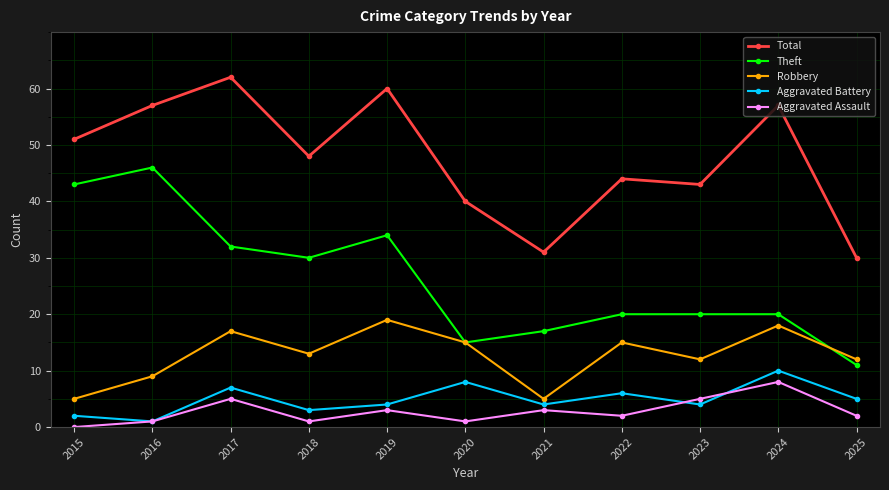

The value of Total at 2024 is 31. True or false?

False